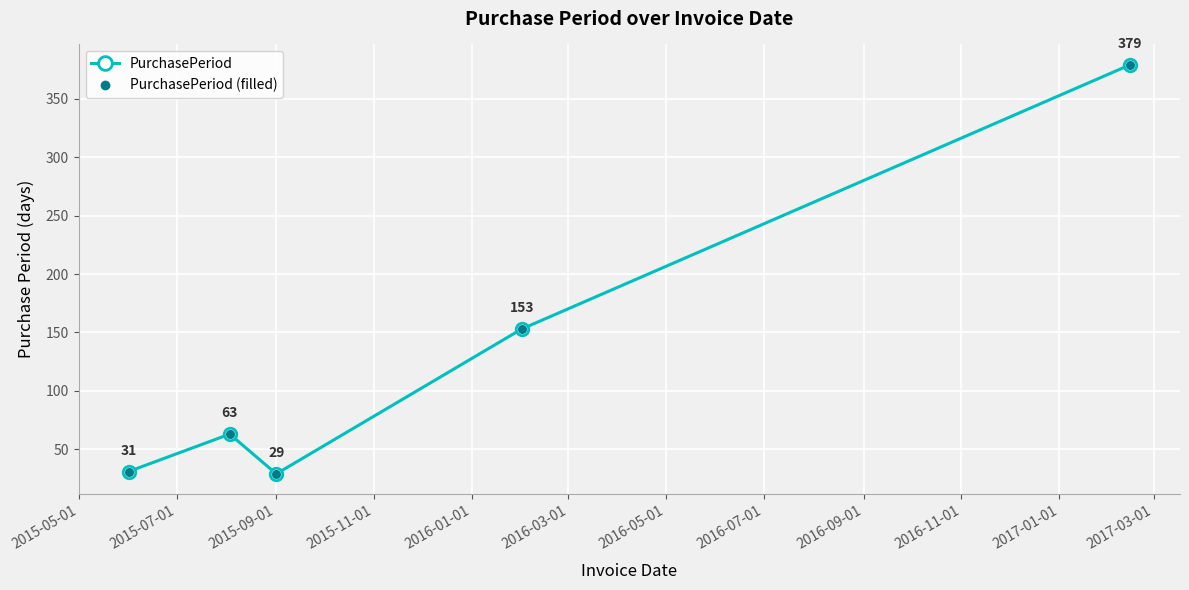

True or false: PurchasePeriod and PurchasePeriod (filled) intersect in this chart.

False